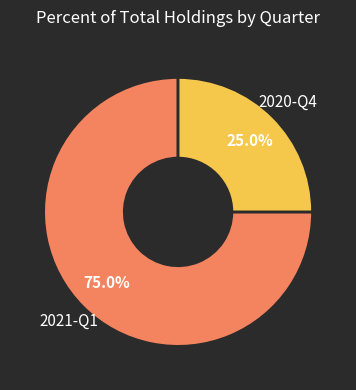

Count the number of slices in the pie.

2